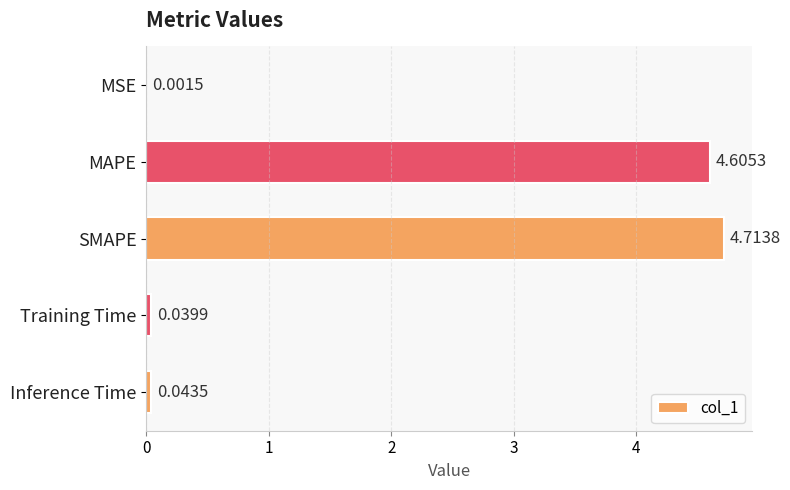

Which label corresponds to the largest value in the chart?

SMAPE